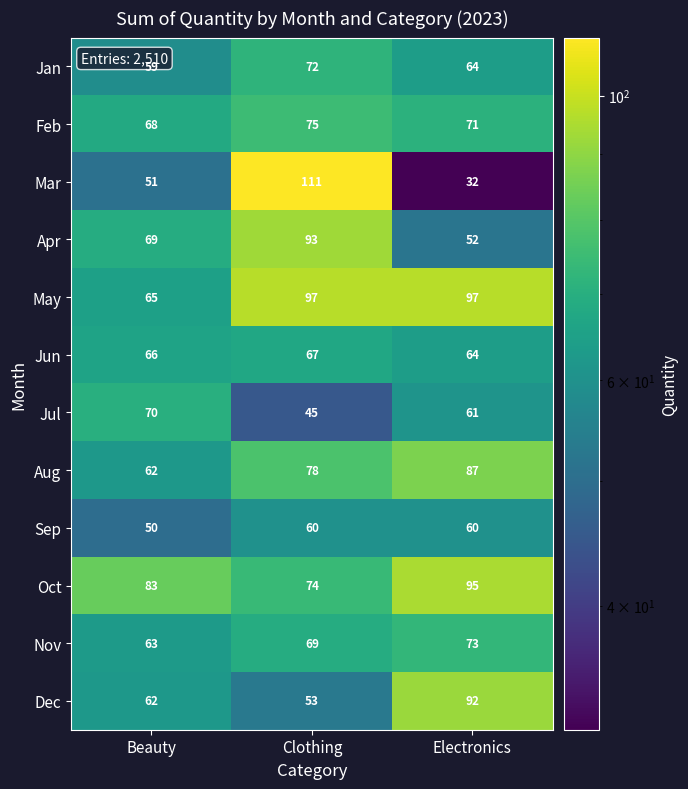

Which series has the largest total across all categories?

May